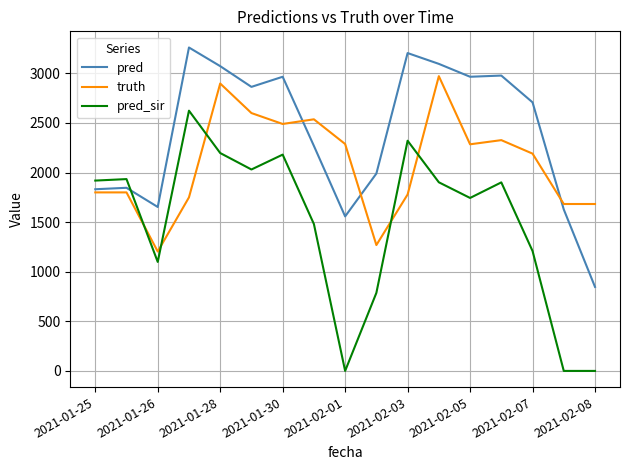

List the series in order of their overall mean, lowest first.

pred_sir, truth, pred